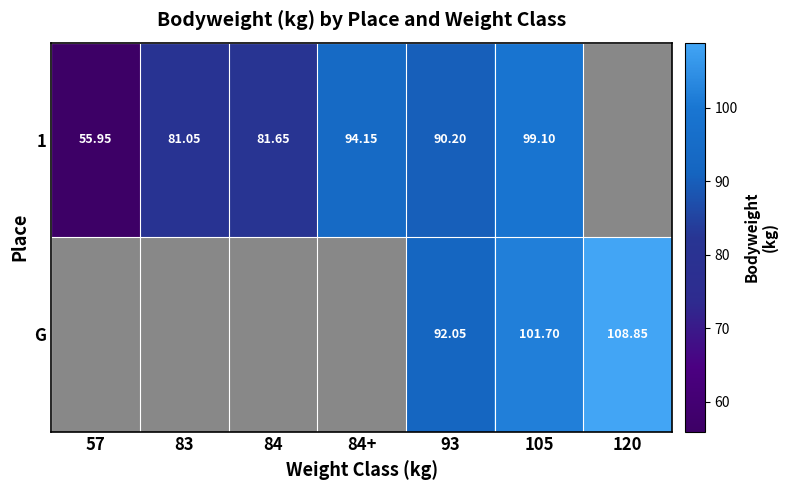

Which has a higher value, 84+ or 120?

120